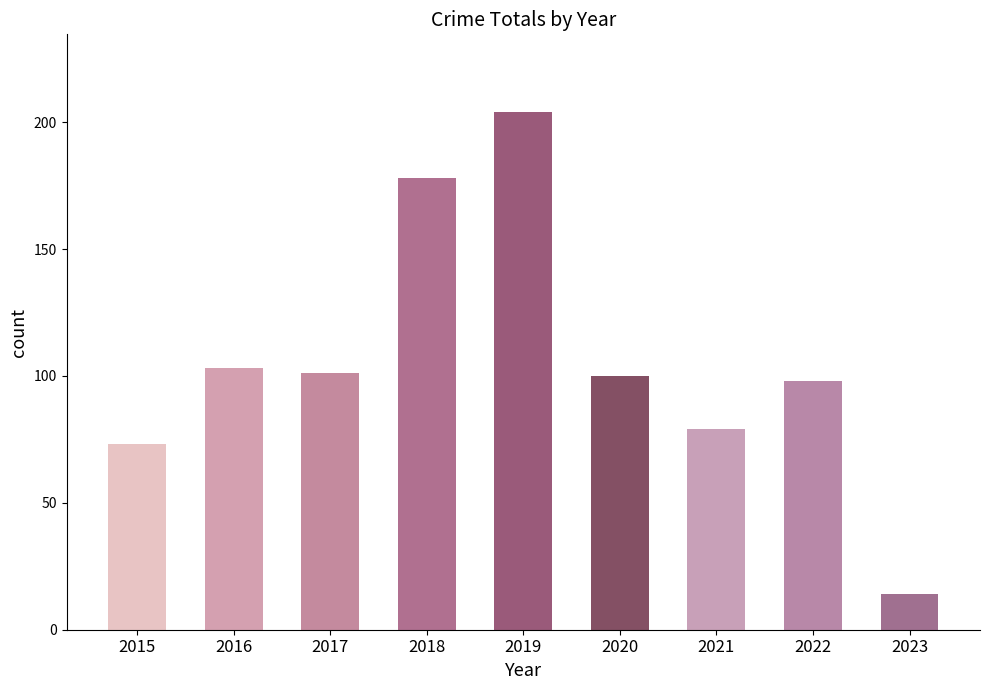

Count the number of data series in this chart.

1